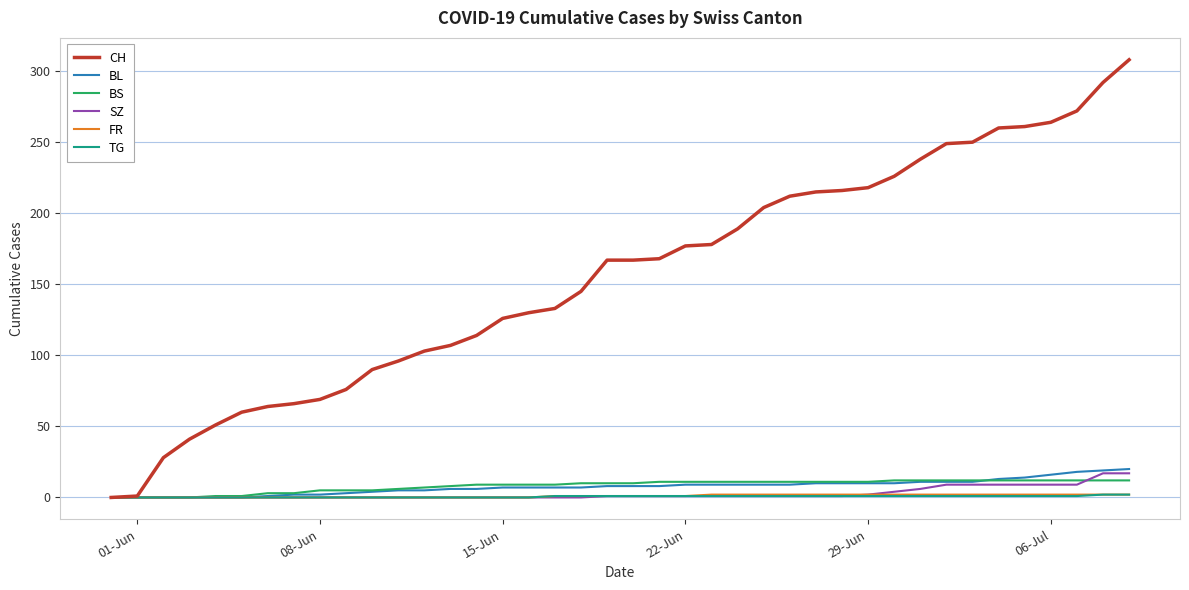

Which series has the widest spread of values?

CH